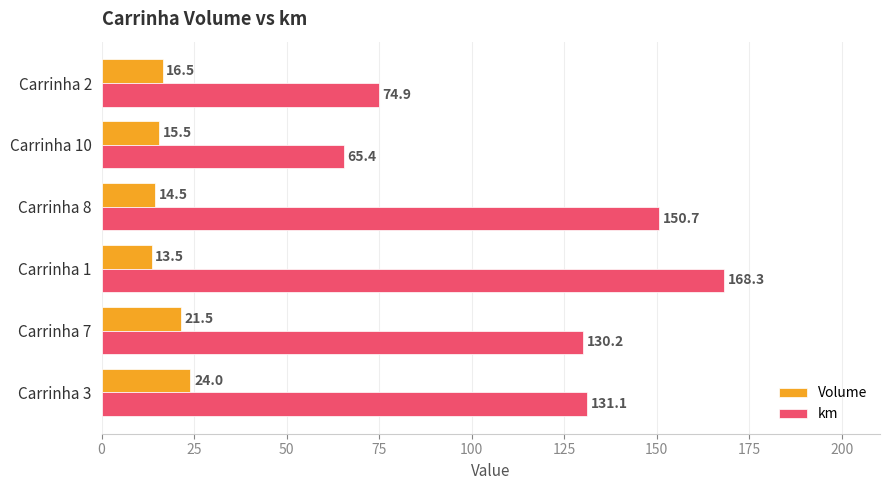

What is the sum of all km values?

720.6